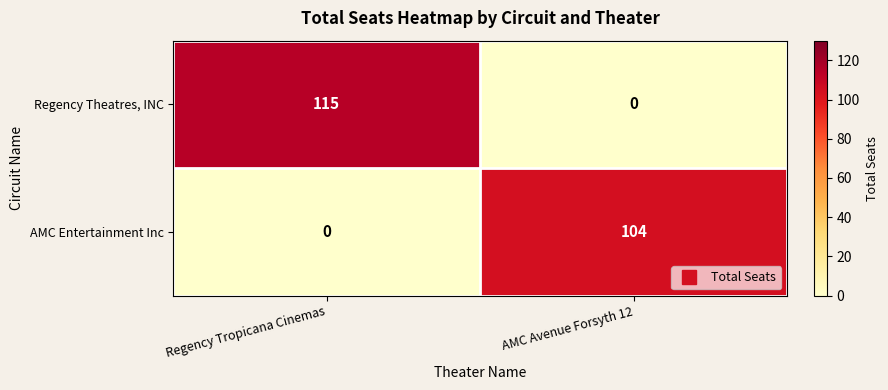

Rank the series at AMC Avenue Forsyth 12 from lowest to highest value.

Regency Theatres, INC, AMC Entertainment Inc